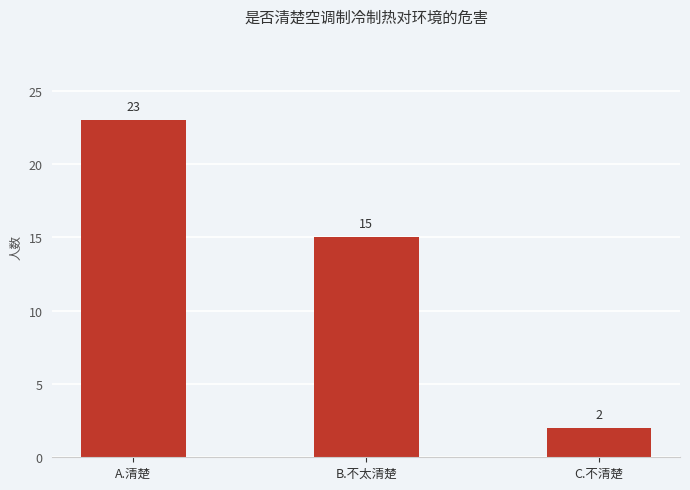

The chart shows a value of 20 at B.不太清楚. True or false?

False